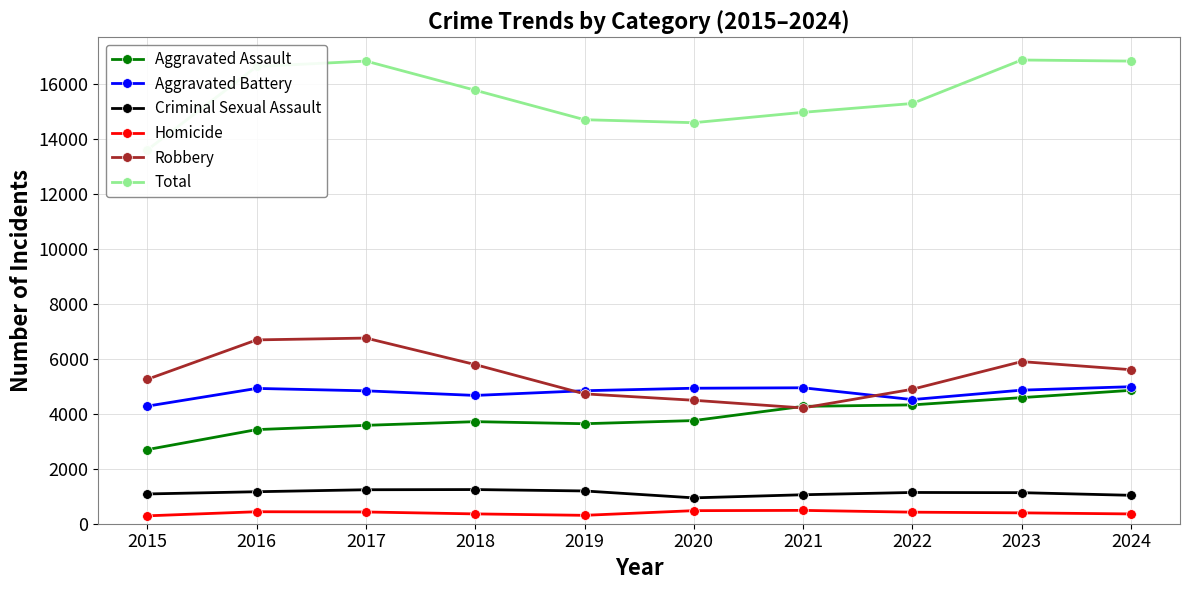

Does the chart display data point markers on the line(s)?

Yes